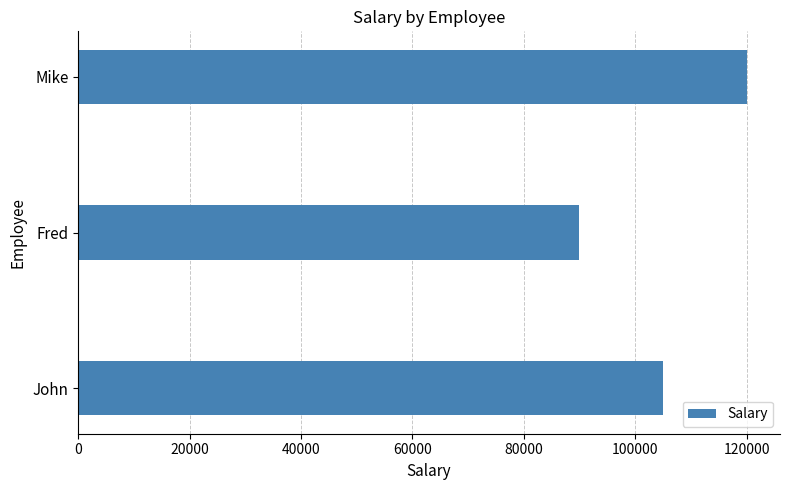

What is the smallest value displayed?

90000